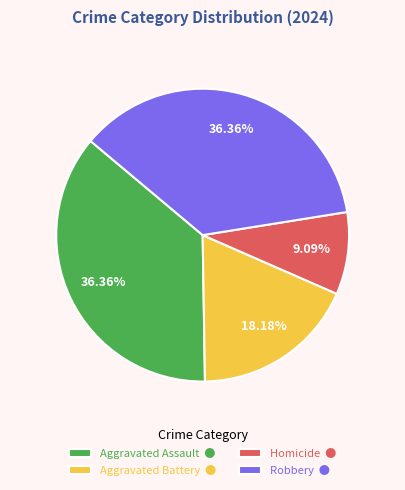

Does any single category account for the majority?

No